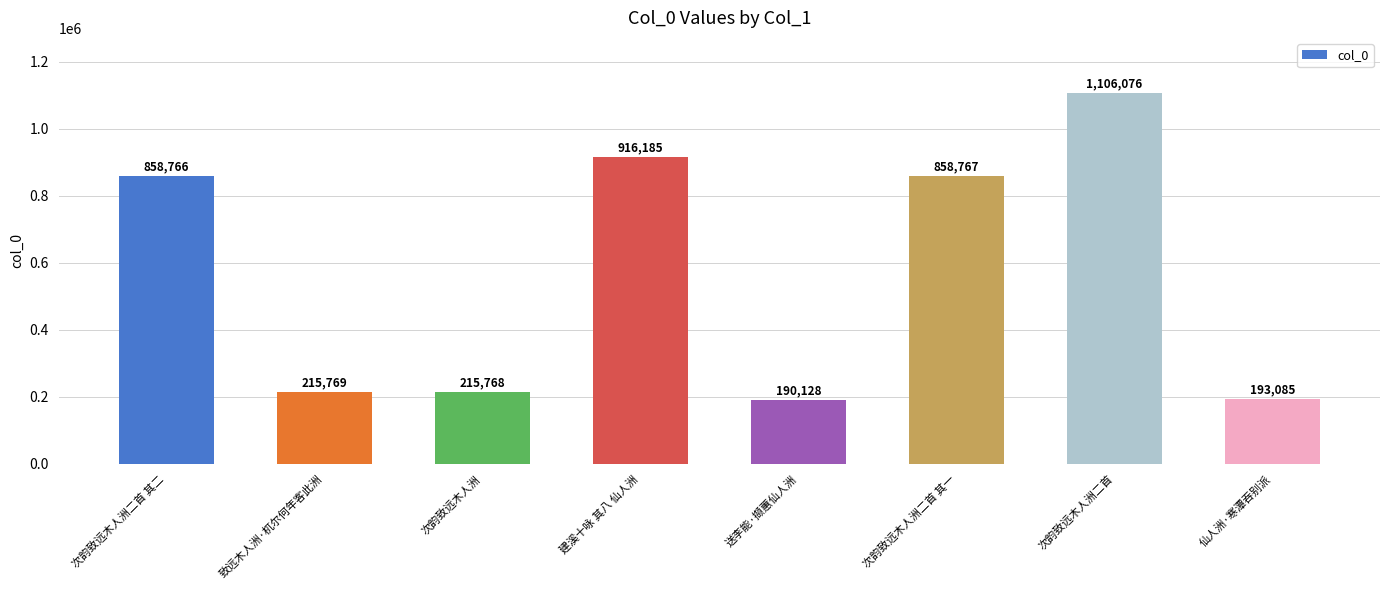

What is the value of the 7th bar from the left?

1106076